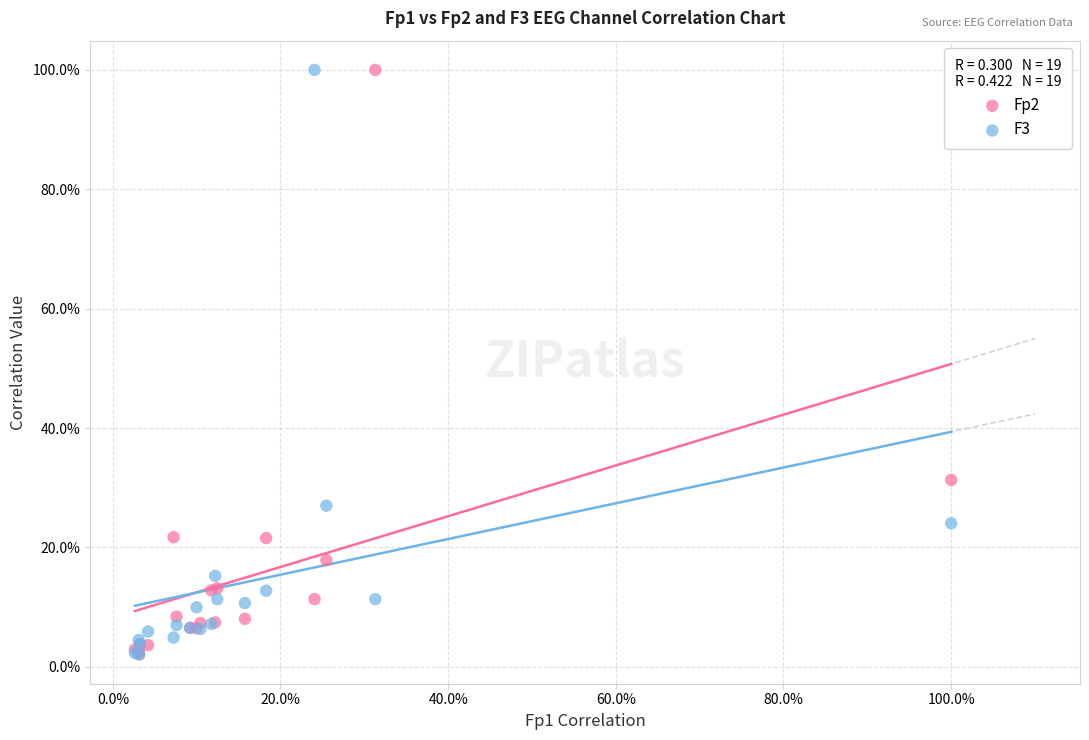

What are all the series names shown in the legend?

Fp2, F3